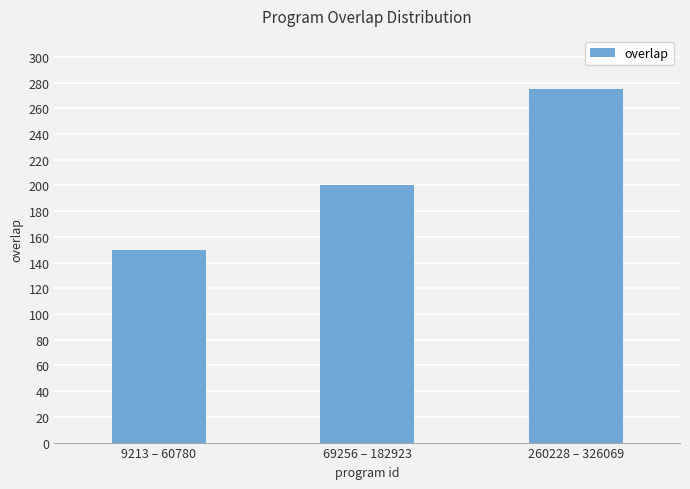

The chart shows a value of 275 at 260228 – 326069. True or false?

True